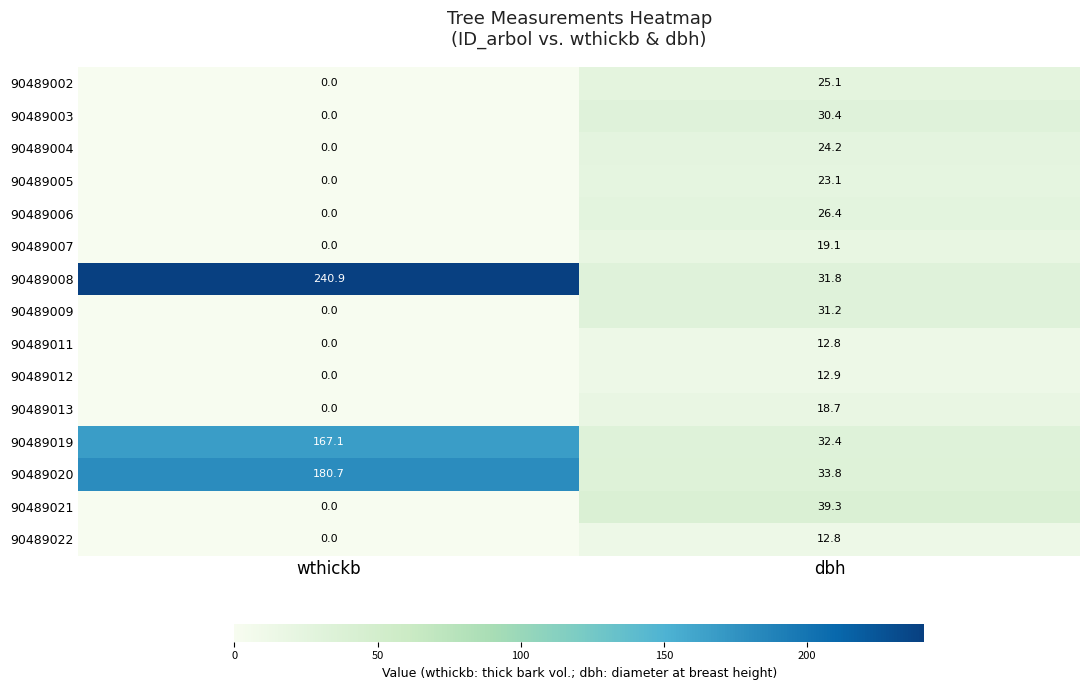

What is the average value of the 90489005 series?

11.6